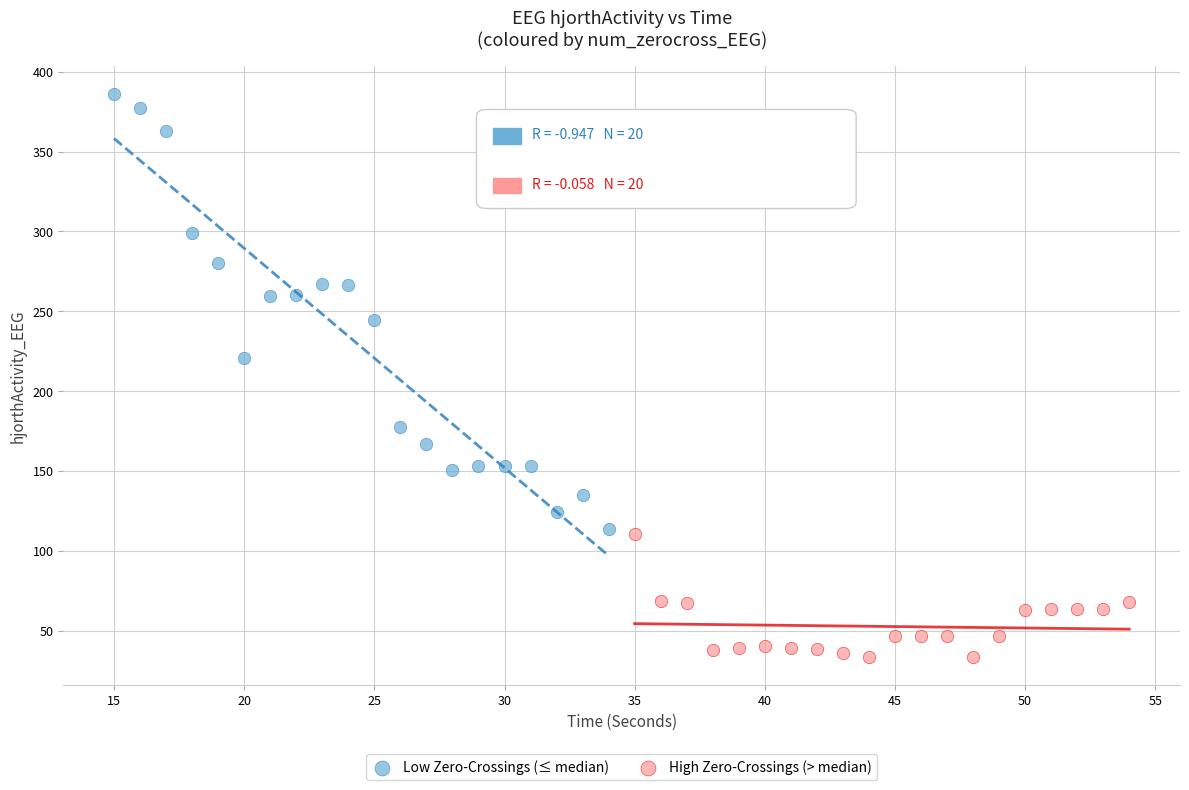

Which series contains the highest Y value?

Low Zero-Crossings (≤ median)